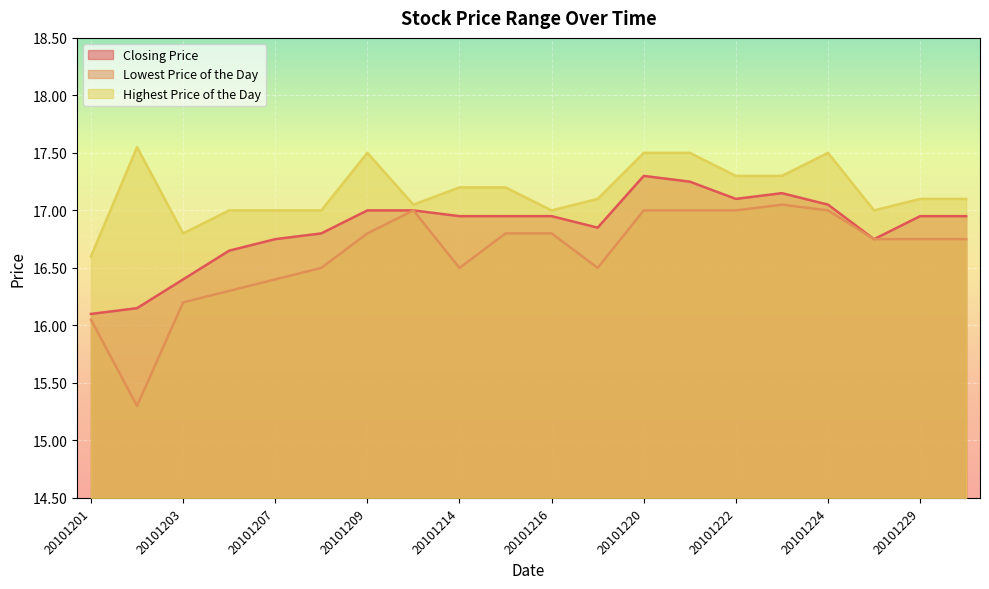

Reading left to right, transcribe all the data shown in this chart.

Closing Price: 16.1	16.1	16.4	16.6	16.8	16.8	17.0	17.0	16.9	16.9	16.9	16.9	17.3	17.2	17.1	17.1	17.1	16.8	16.9	16.9
Lowest Price of the Day: 16.1	15.3	16.2	16.3	16.4	16.5	16.8	17.0	16.5	16.8	16.8	16.5	17.0	17.0	17.0	17.1	17.0	16.8	16.8	16.8
Highest Price of the Day: 16.6	17.6	16.8	17.0	17.0	17.0	17.5	17.1	17.2	17.2	17.0	17.1	17.5	17.5	17.3	17.3	17.5	17.0	17.1	17.1